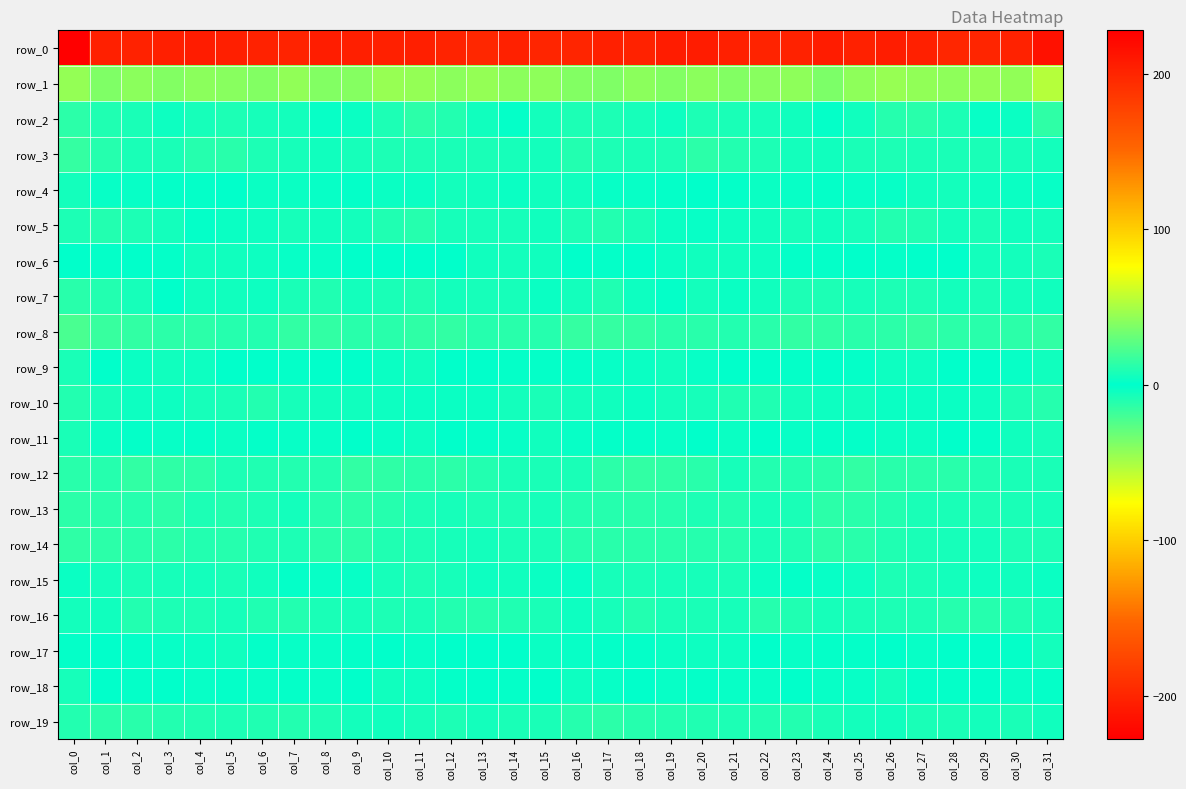

What value does the row_17 series have at col_2?

1.6